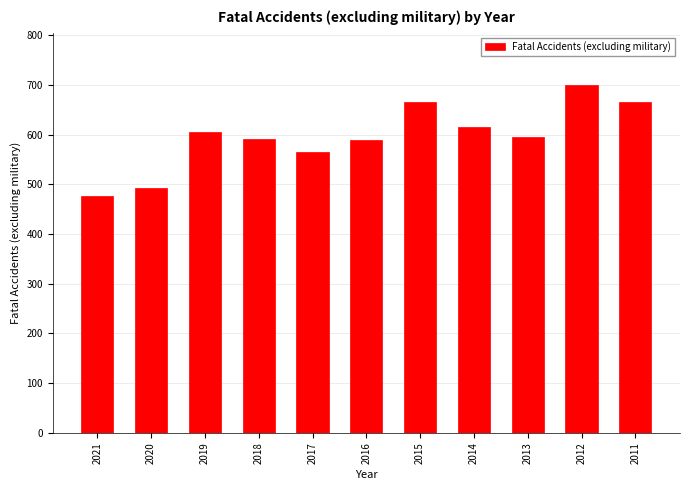

How many data points are less than 595?

5